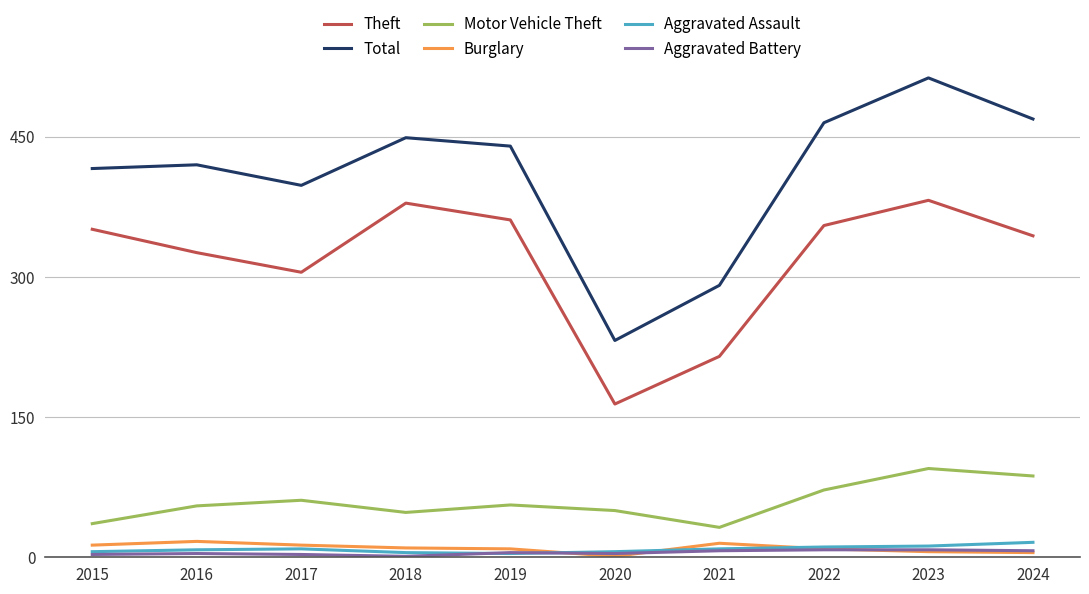

At which category is the sum across all series the highest?

2023